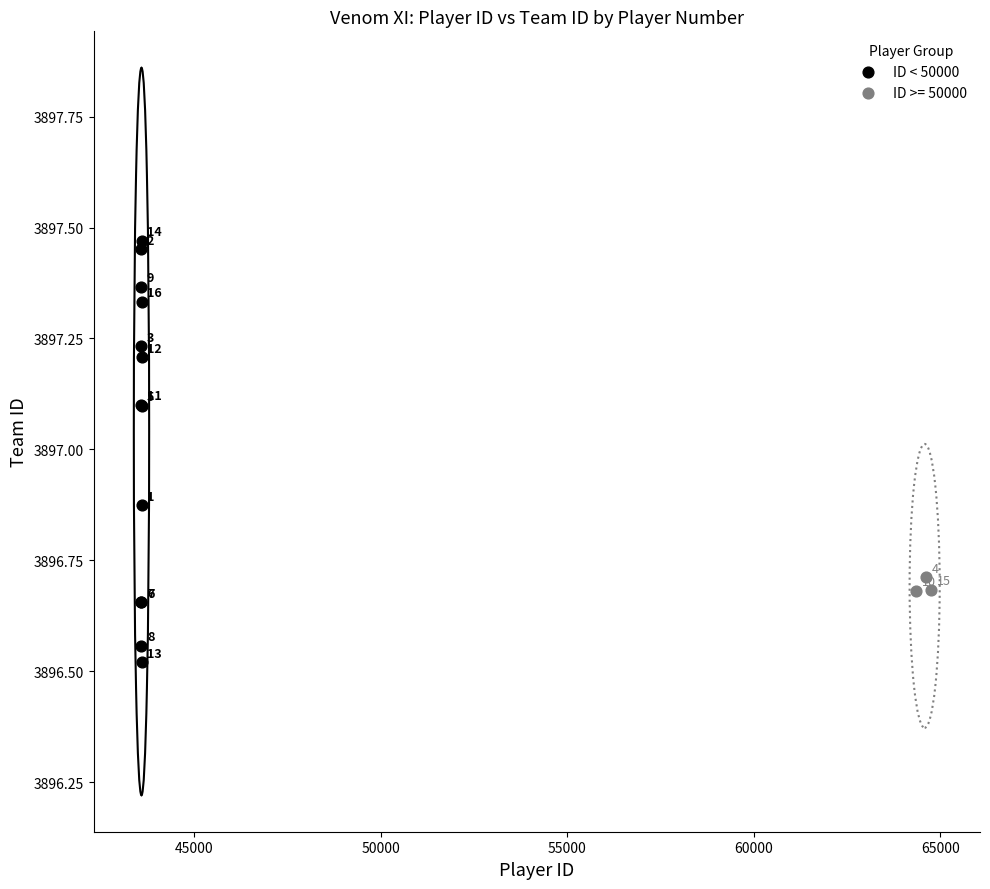

Which series contains the lowest Y value?

ID < 50000